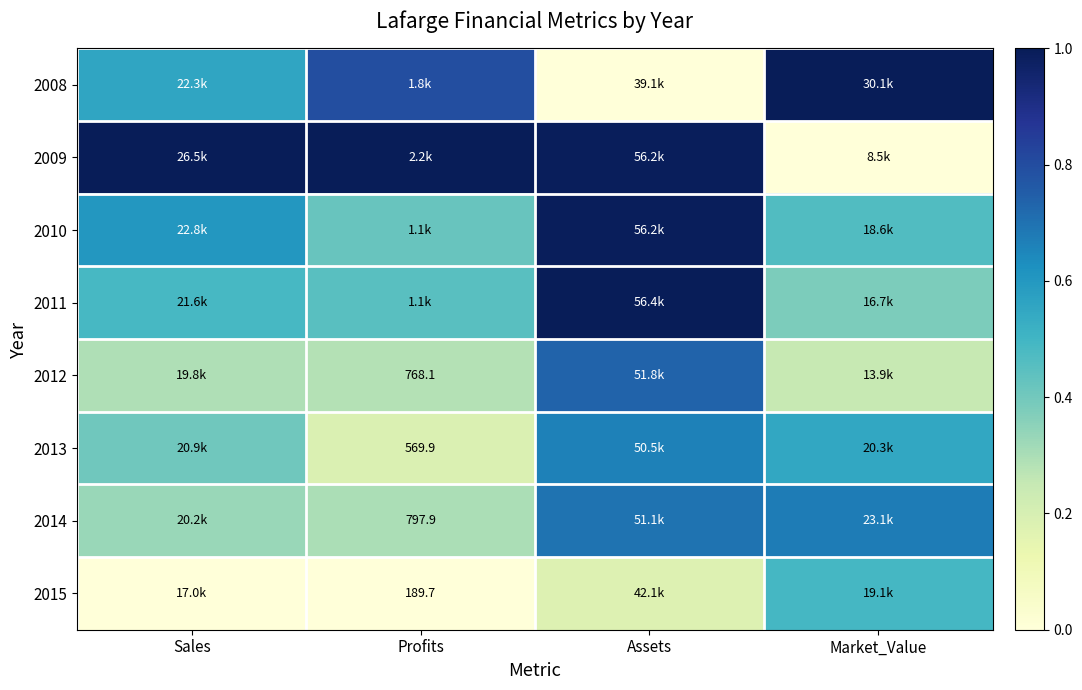

The 2013 series shows 0.7 at Sales. True or false?

False